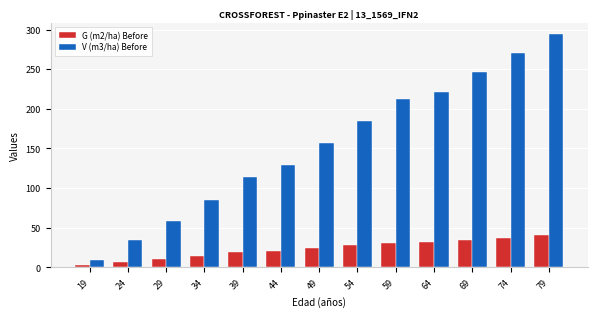

What is the value of the G (m2/ha) Before bar at the 3rd from the left?

10.0